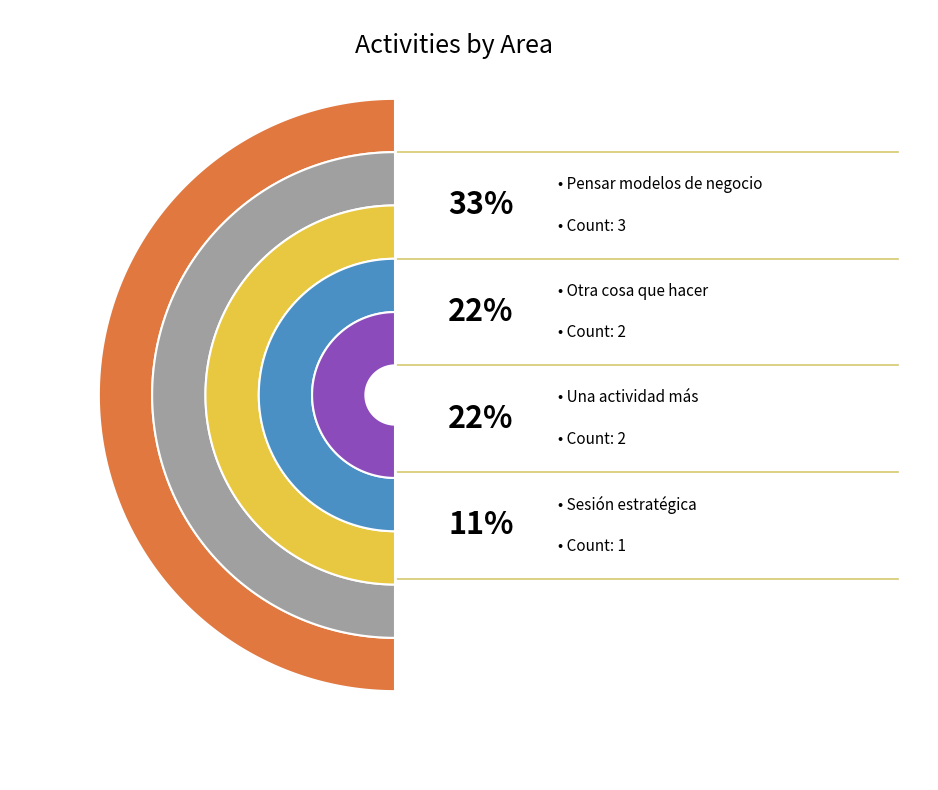

Do Otra cosa que hacer and Pensar modelos de negocio together represent more than half of the pie?

Yes